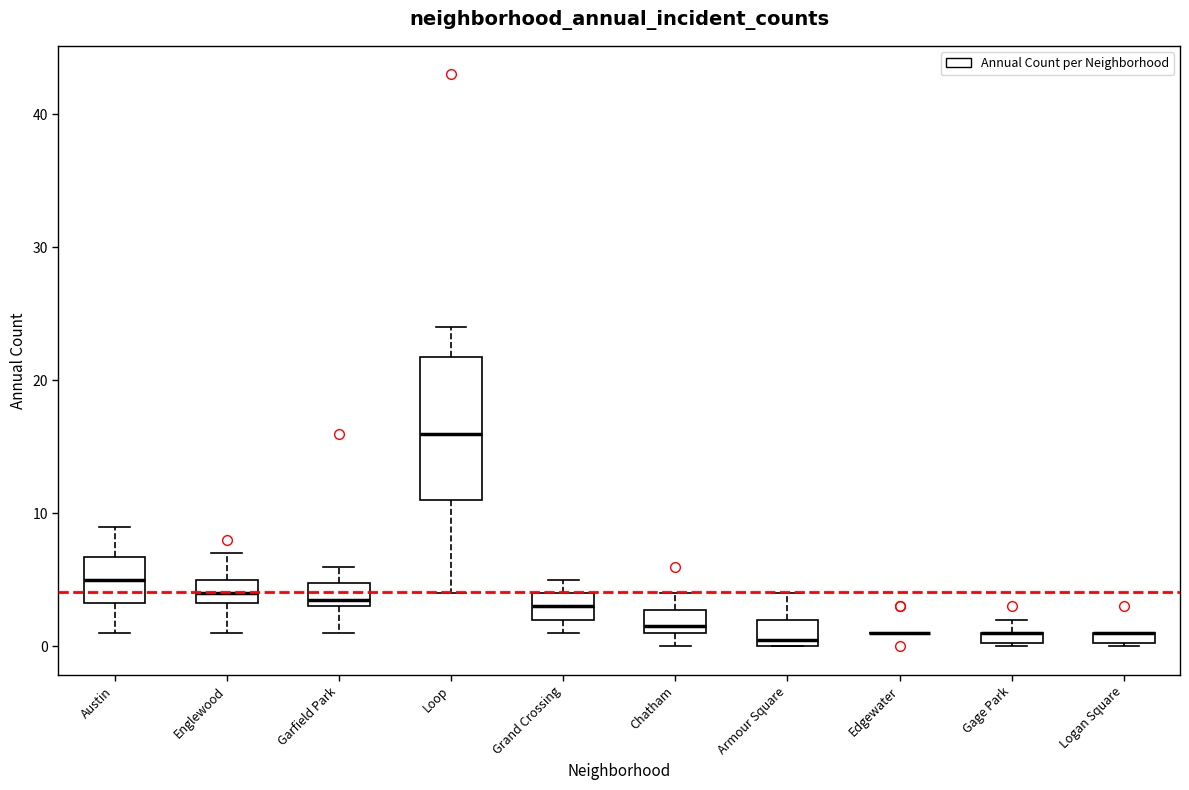

Where does the upper whisker of the box for Austin end on the y-axis? The values are not printed on the chart, so give them approximately, as read against the axis.

9